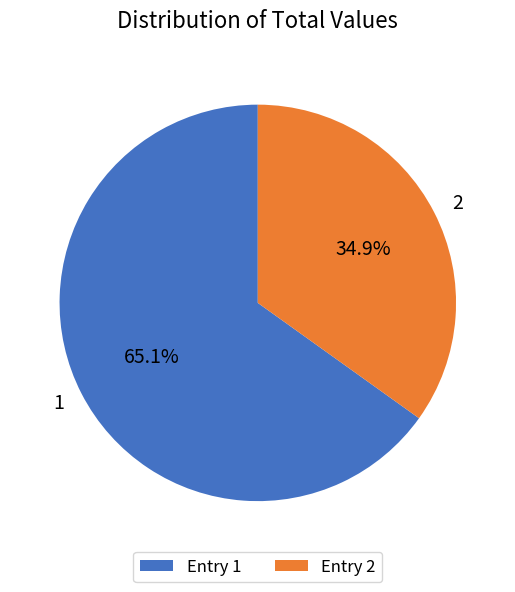

Which category has the biggest portion of the pie?

Entry 1